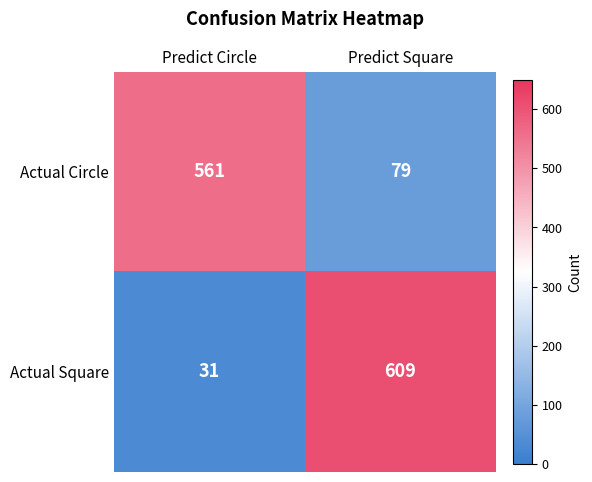

Where is Actual Square nearest to the value 320?

Predict Circle